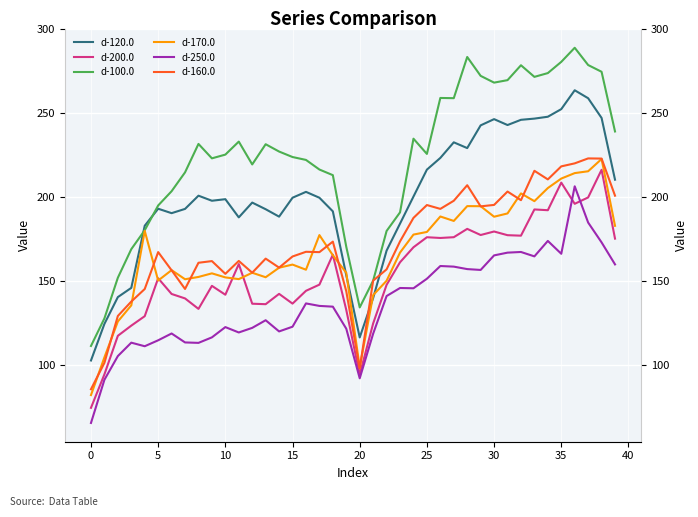

Which series has the largest total across all categories?

d-100.0